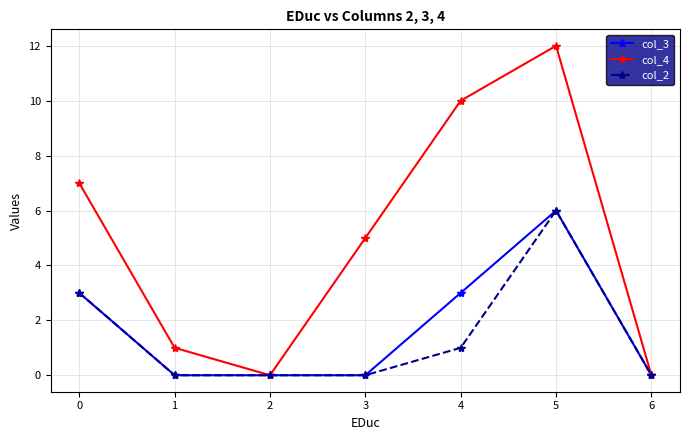

Which series has the largest total across all categories?

col_4